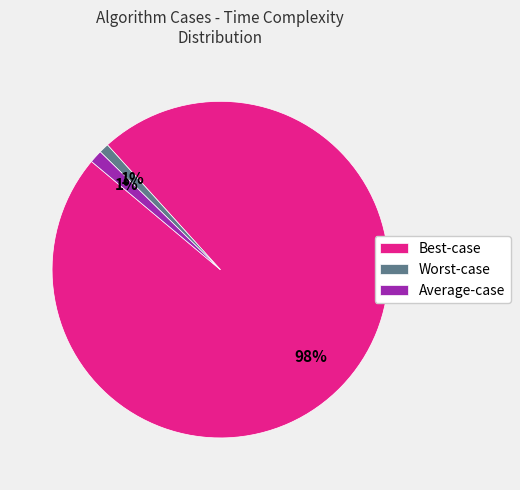

To the nearest percent, what is the average slice percentage?

33%